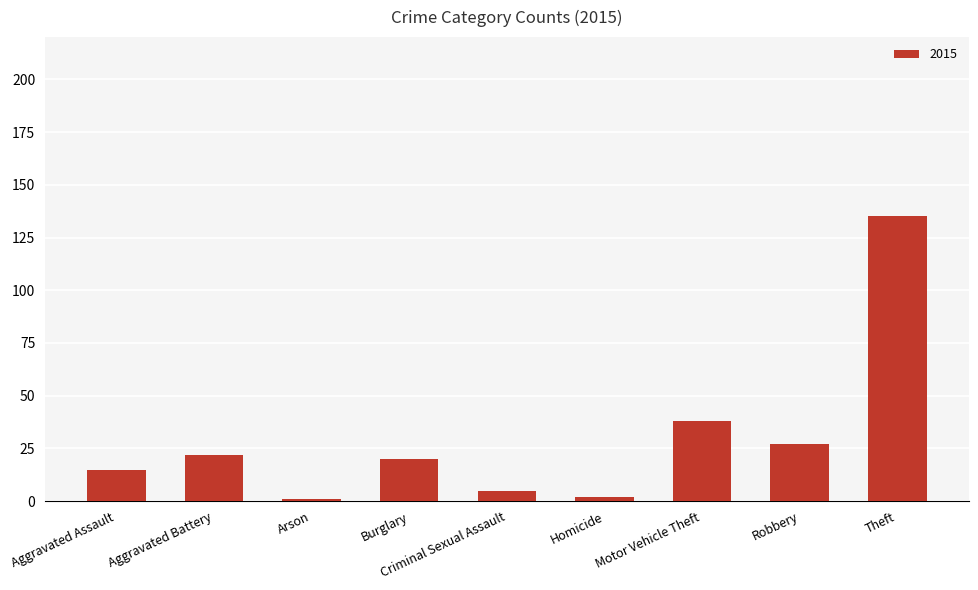

What position from the right is Criminal Sexual Assault?

5